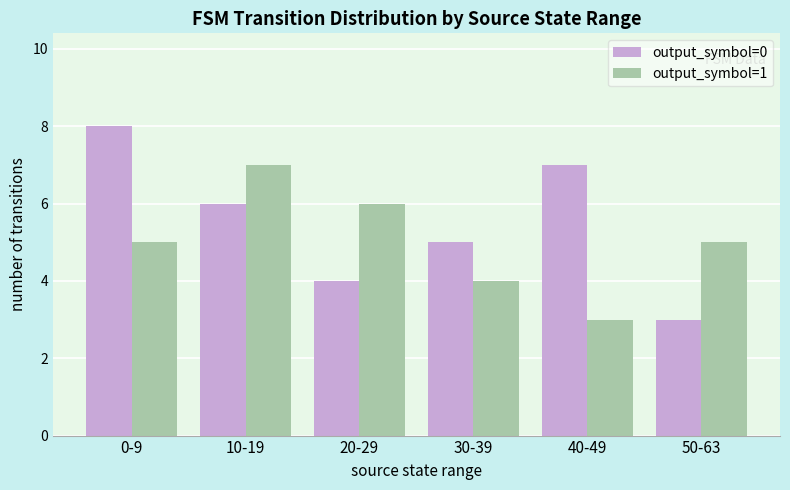

What are all the series names shown in the legend?

output_symbol=0, output_symbol=1